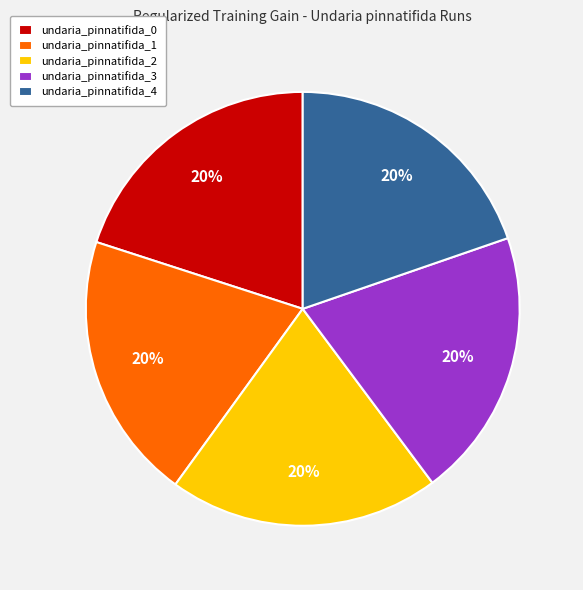

The undaria_pinnatifida_1 slice represents 20% of the pie. True or false?

True